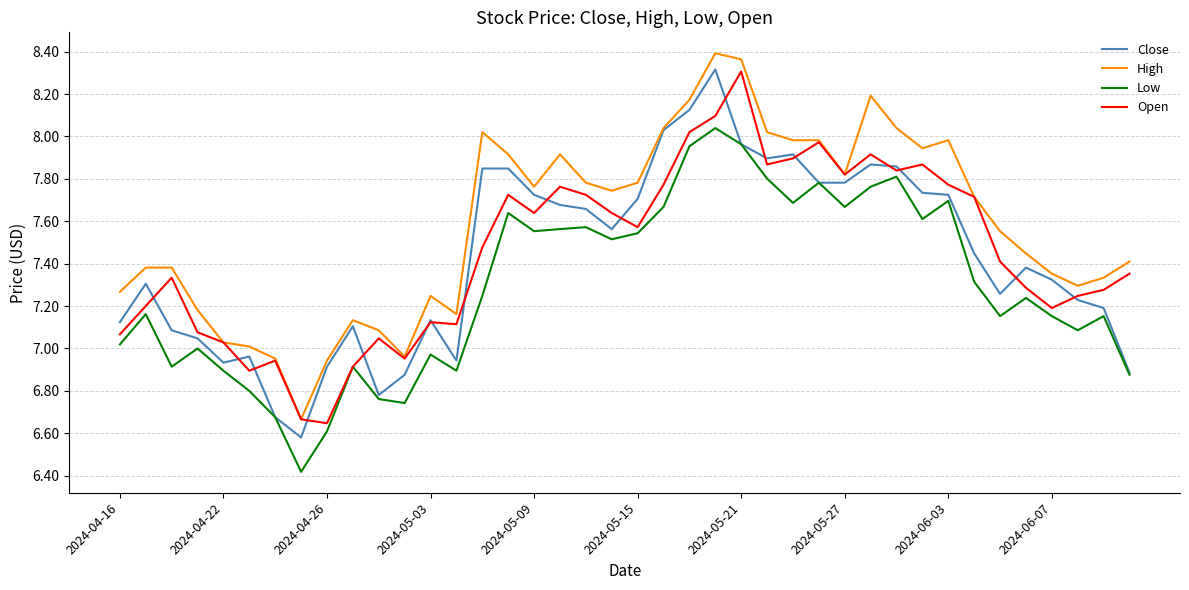

True or false: High and Low intersect in this chart.

False